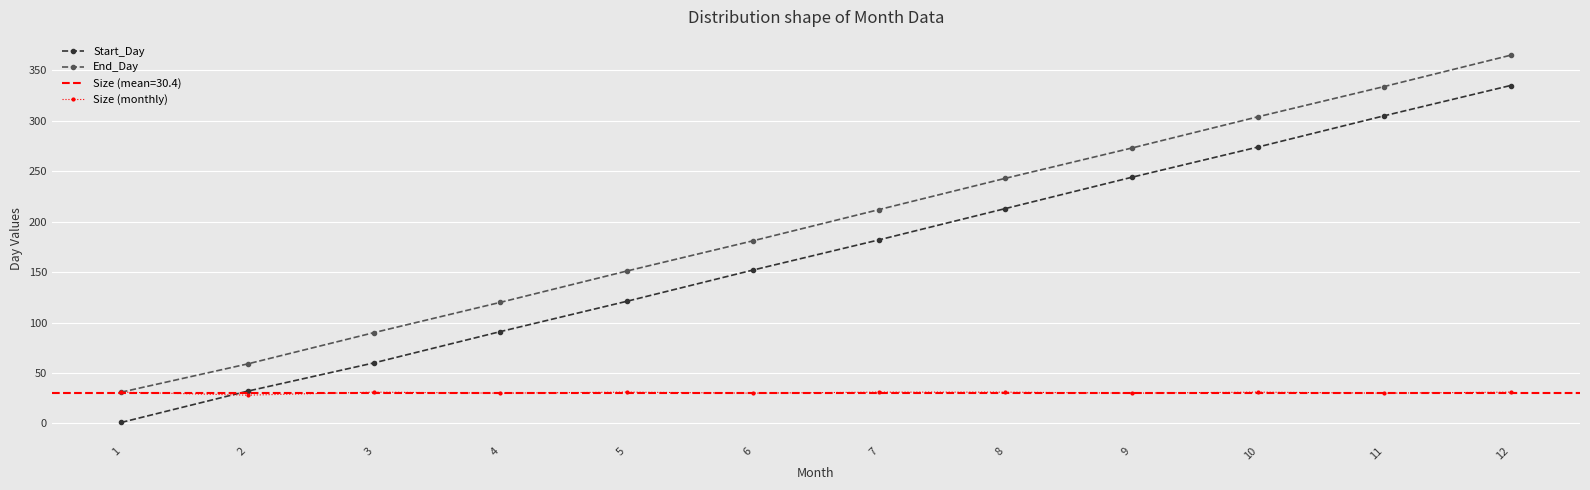

Which series has the largest range (max minus min)?

Start_Day